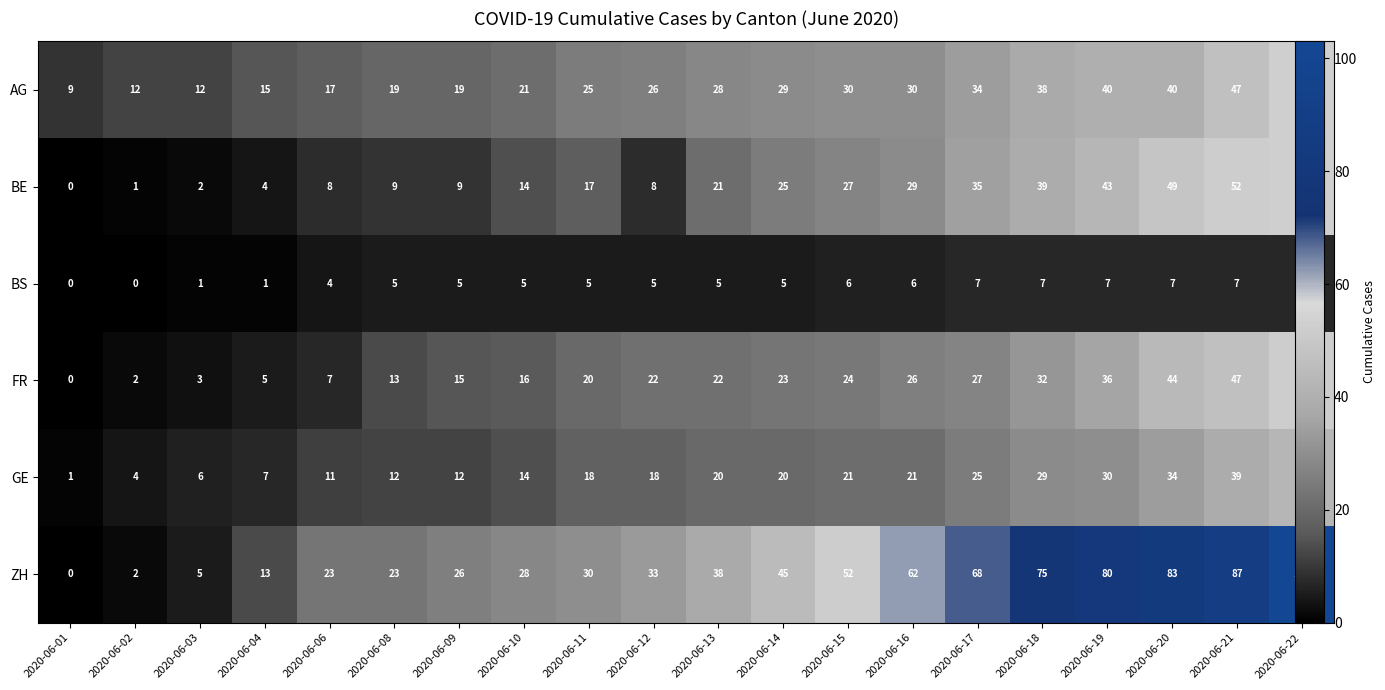

Which series has the widest spread of values?

ZH